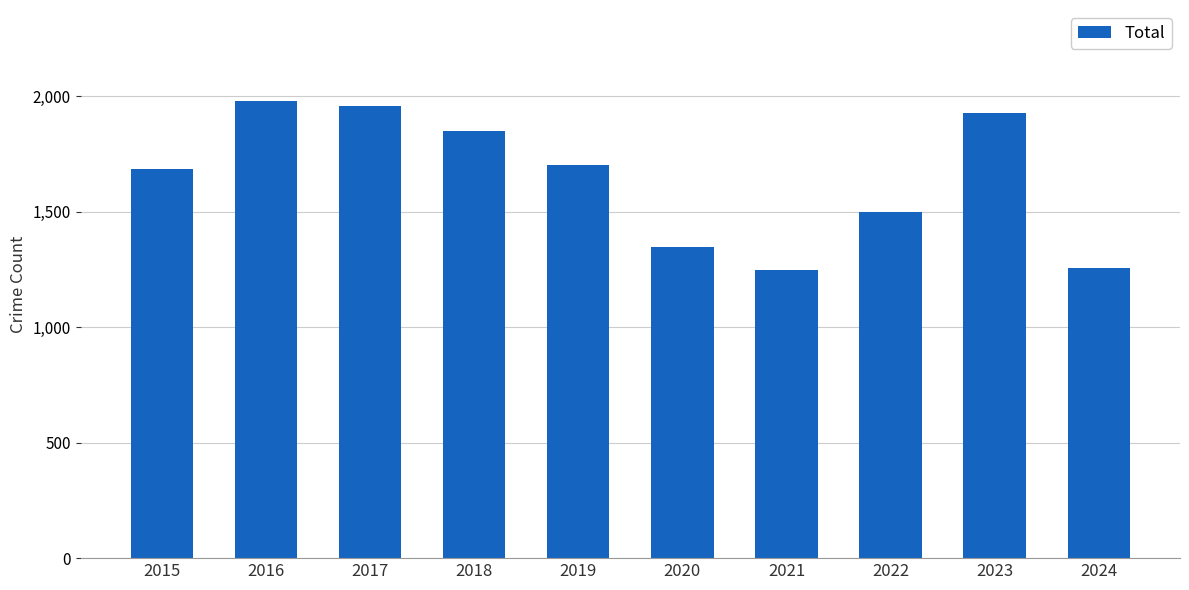

The value at 2016 is 3171. True or false?

False